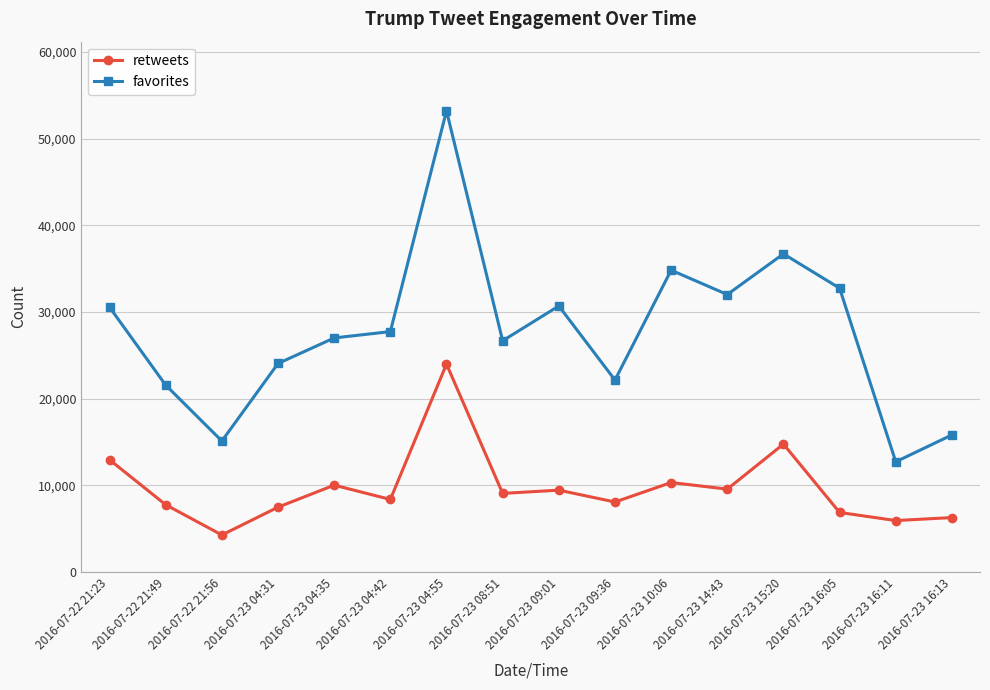

At which label is favorites closest to 32967?

2016-07-23 16:05